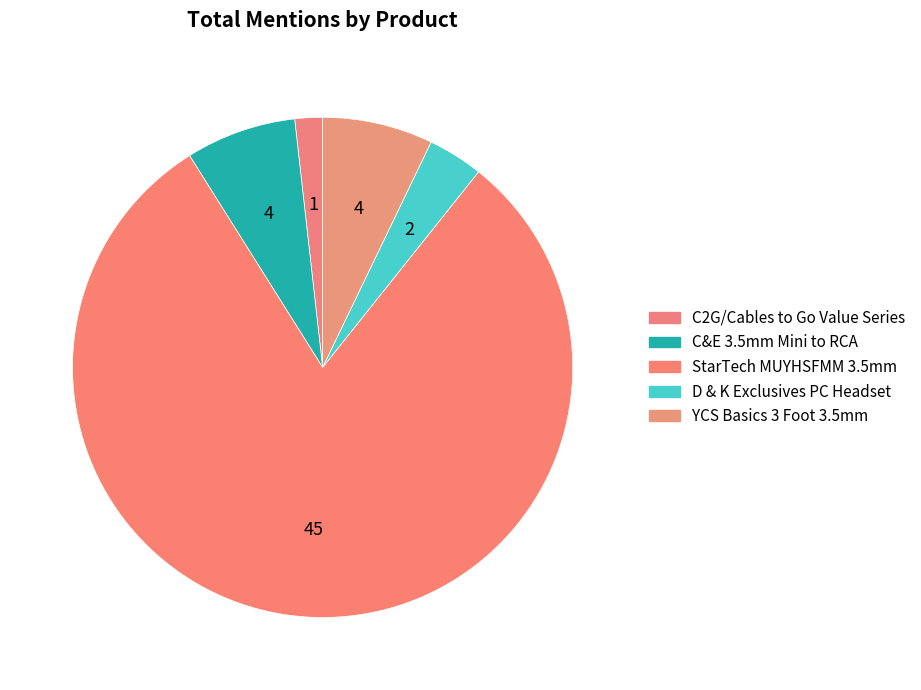

Count the number of slices in the pie.

5